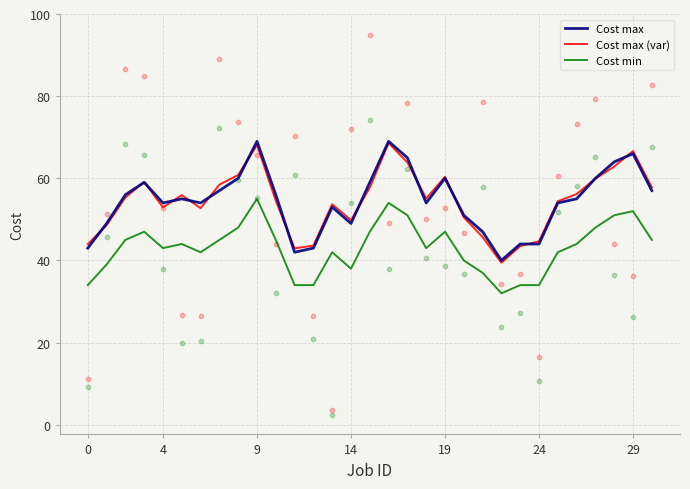

At which category is the sum across all series the highest?

9